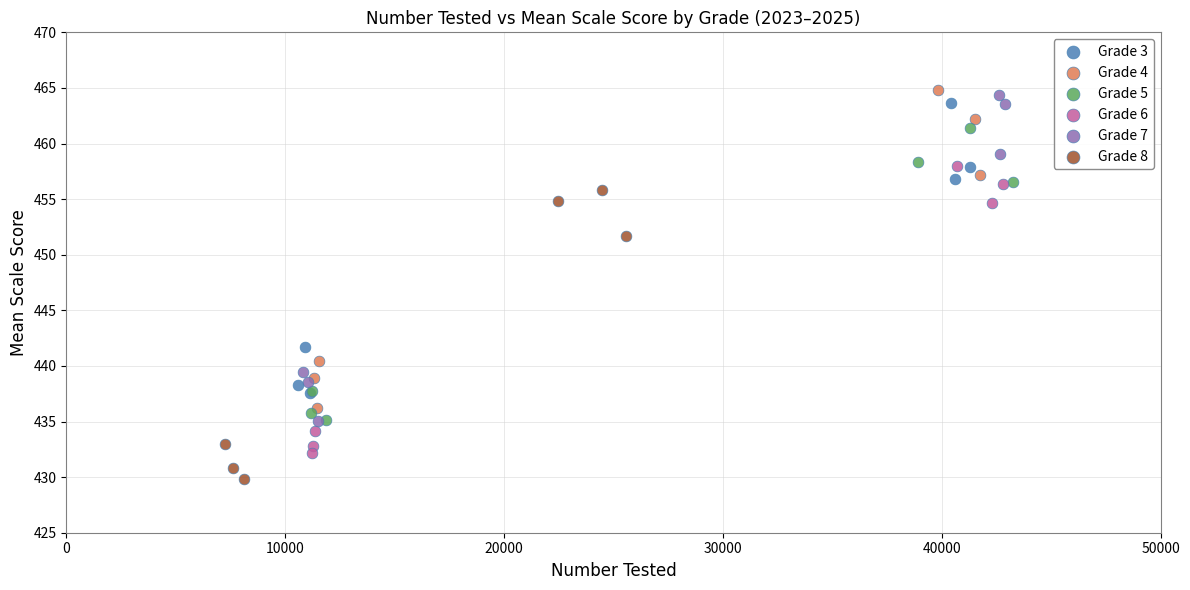

Which series contains the lowest Y value?

Grade 8